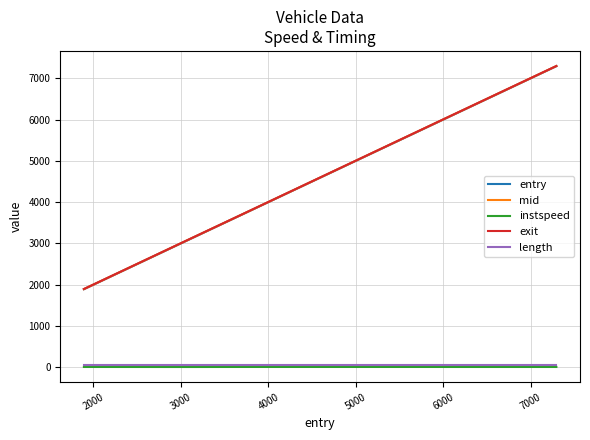

Which series has the largest range (max minus min)?

mid